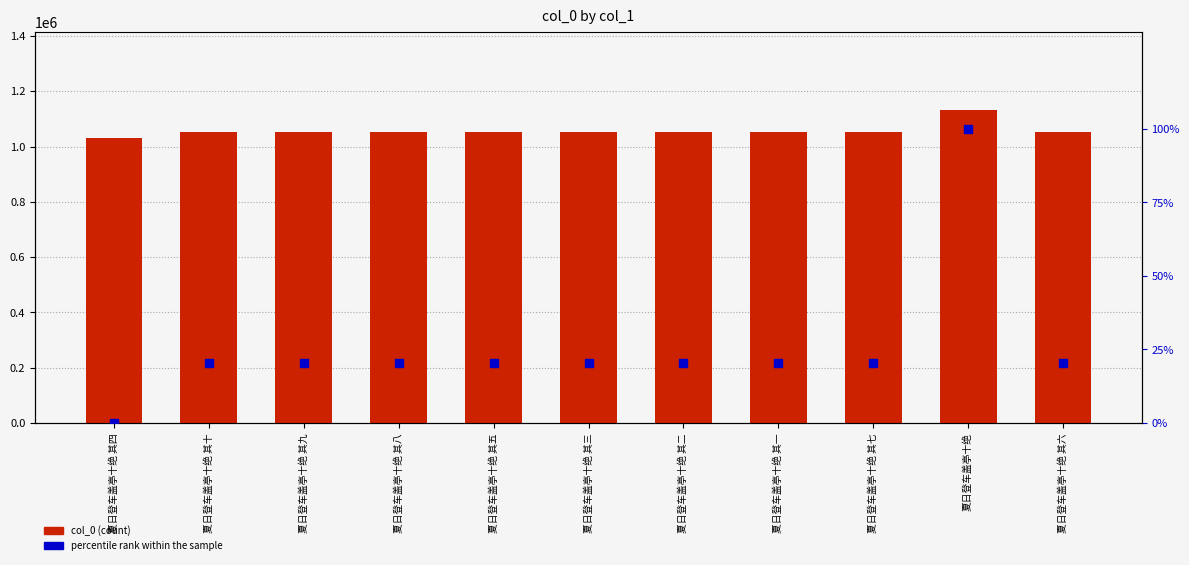

Is the value of col_0 (count) at 夏日登车盖亭十绝 其十 greater than the value of percentile rank within the sample at 夏日登车盖亭十绝 其九?

Yes